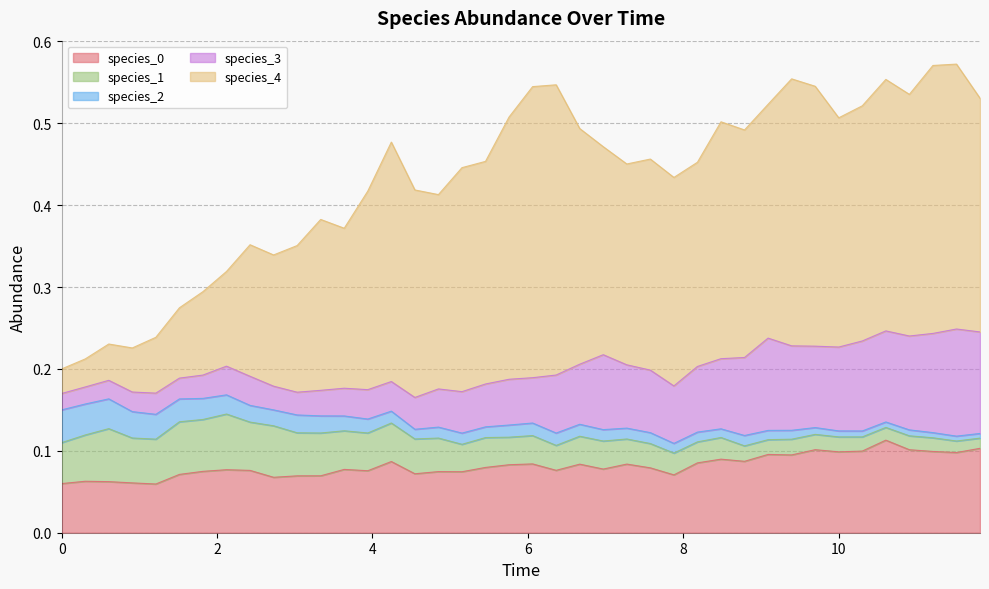

At which category does the chart reach its minimum across all series?

39